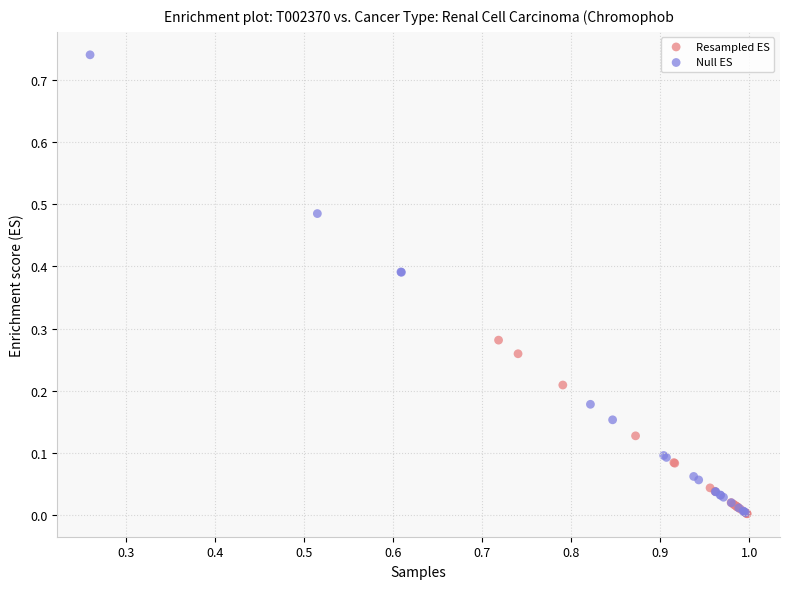

What are all the series names shown in the legend?

Resampled ES, Null ES